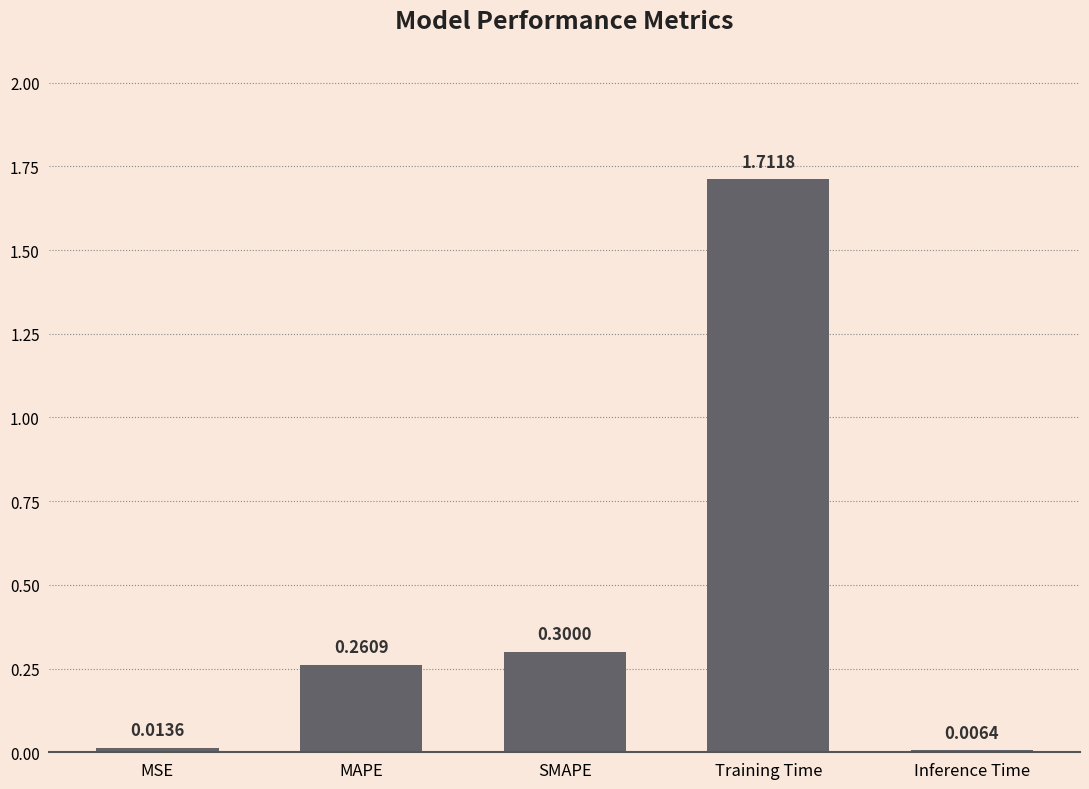

Where is the data nearest to the value 0?

Inference Time